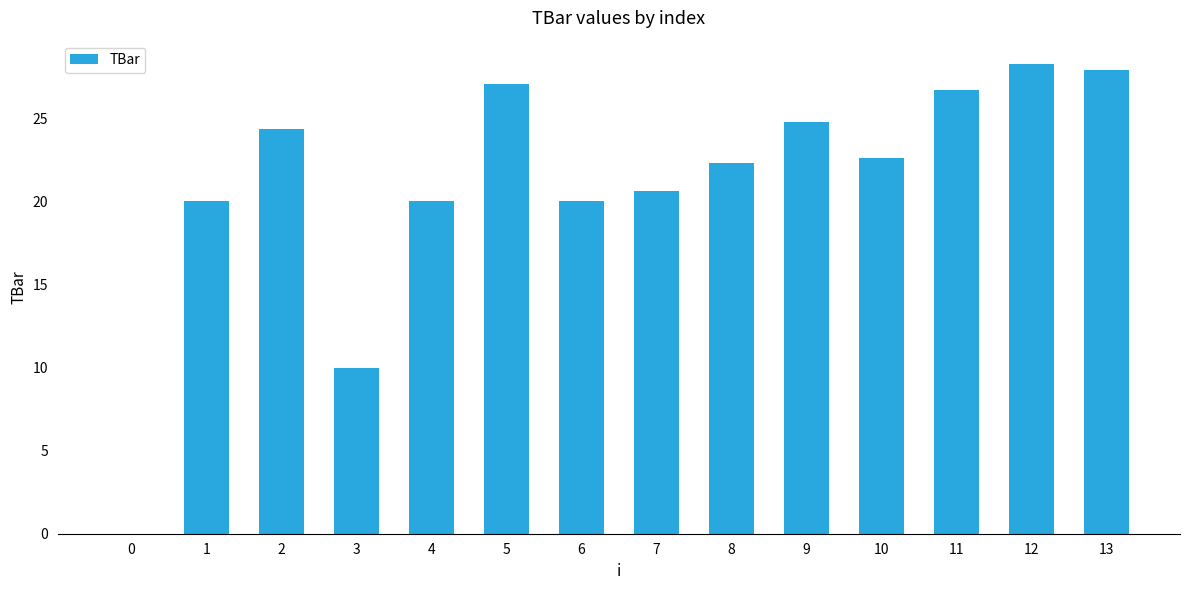

What is the change in value from 2 to 6?

-4.3